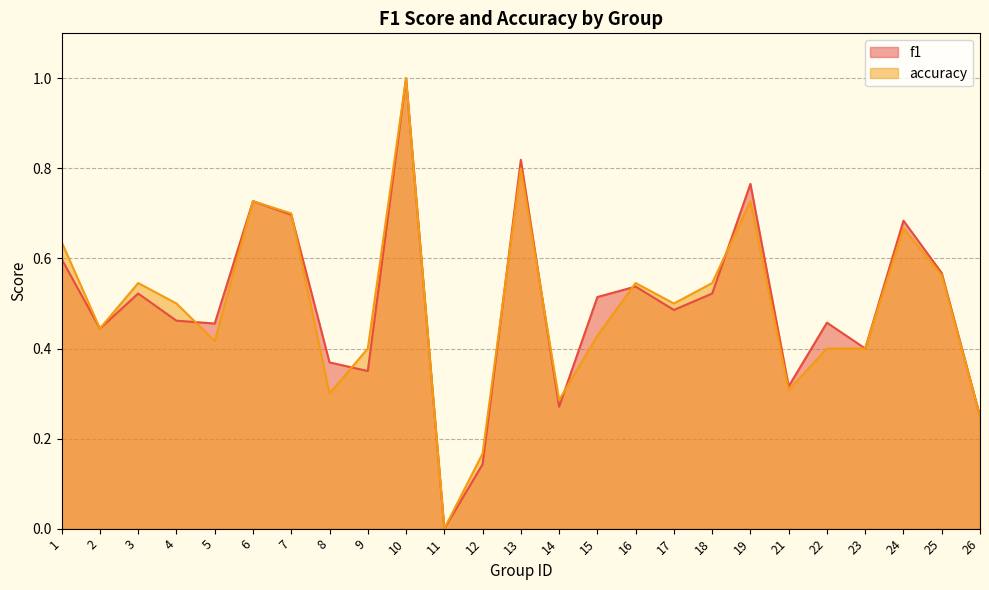

How many interior local peaks does the f1 series have?

8